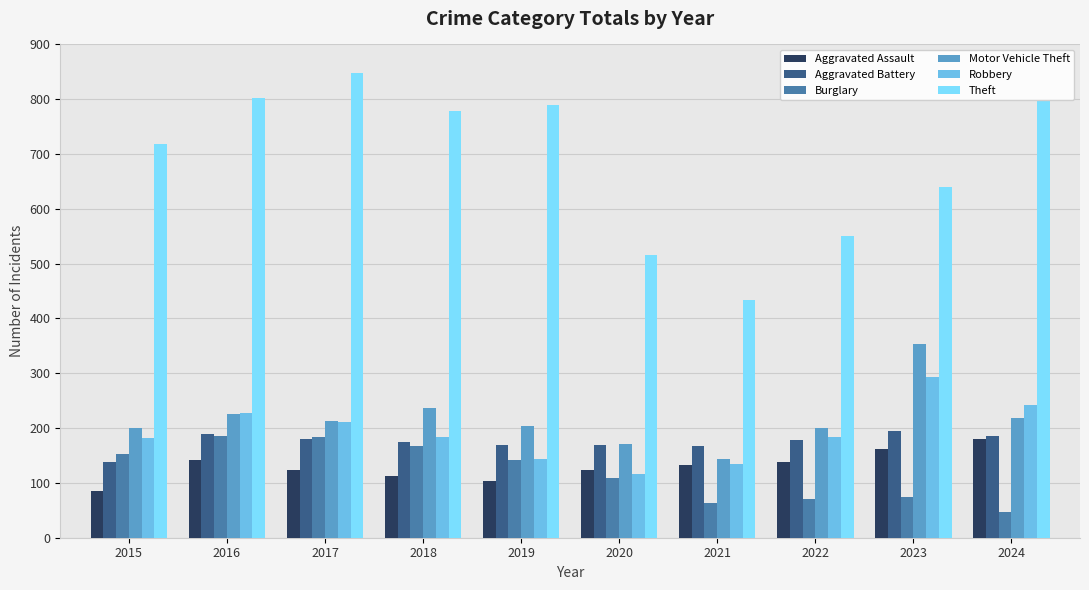

What is the highest value of the Motor Vehicle Theft series?

354